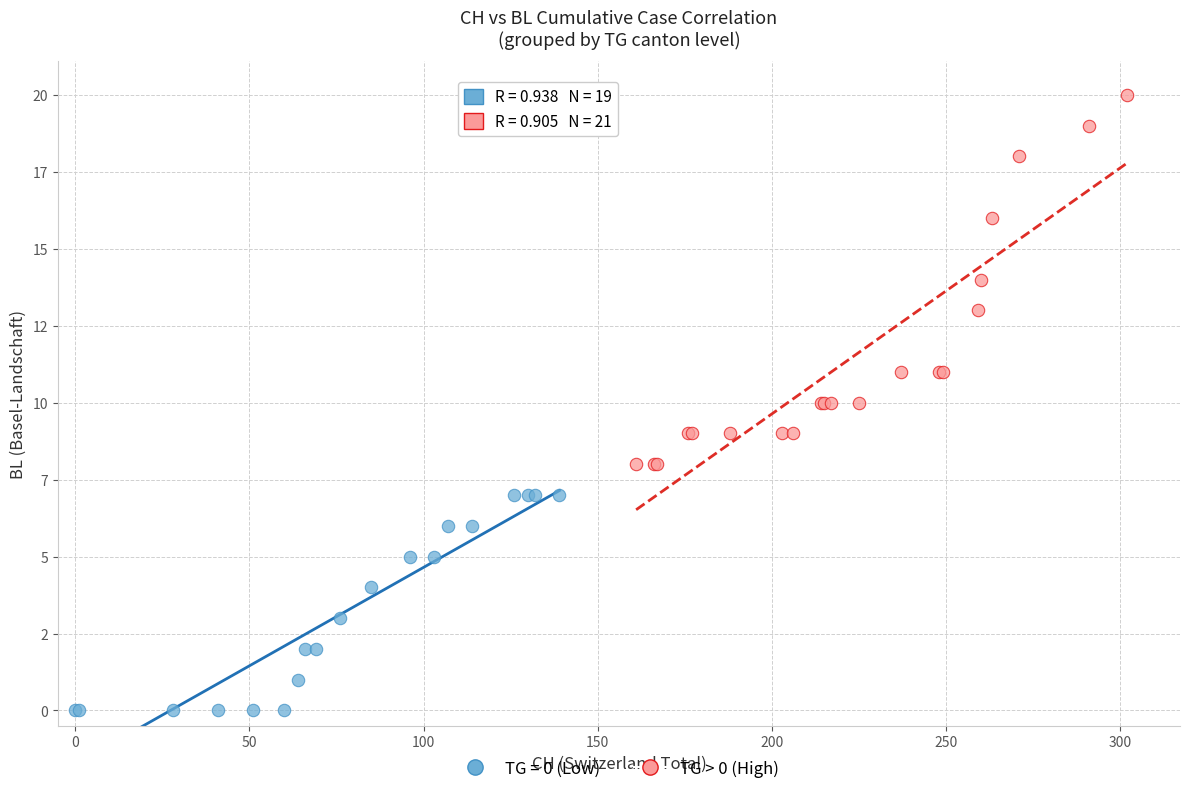

What are all the series names shown in the legend?

TG = 0 (Low), TG > 0 (High)